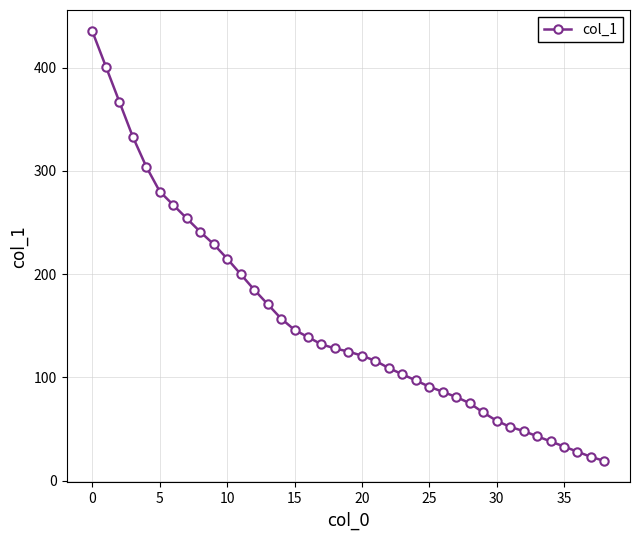

What is the greatest value displayed?

435